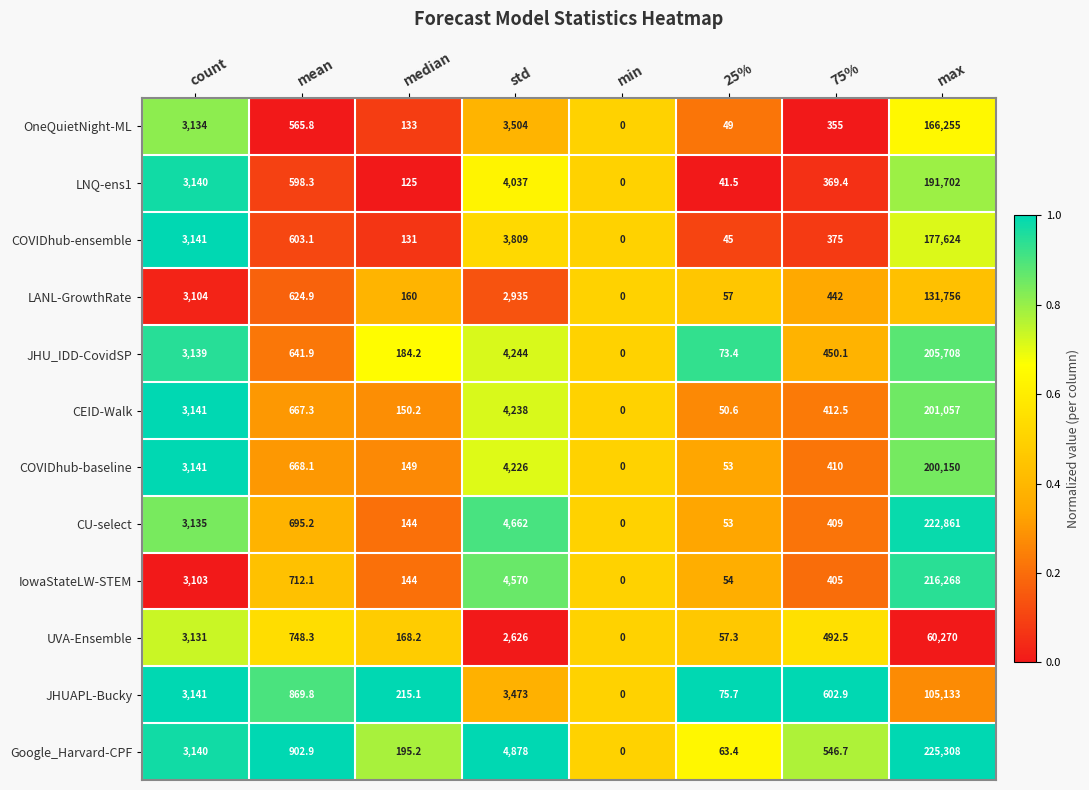

What is the sum of the IowaStateLW-STEM values at max and std?

220838.0